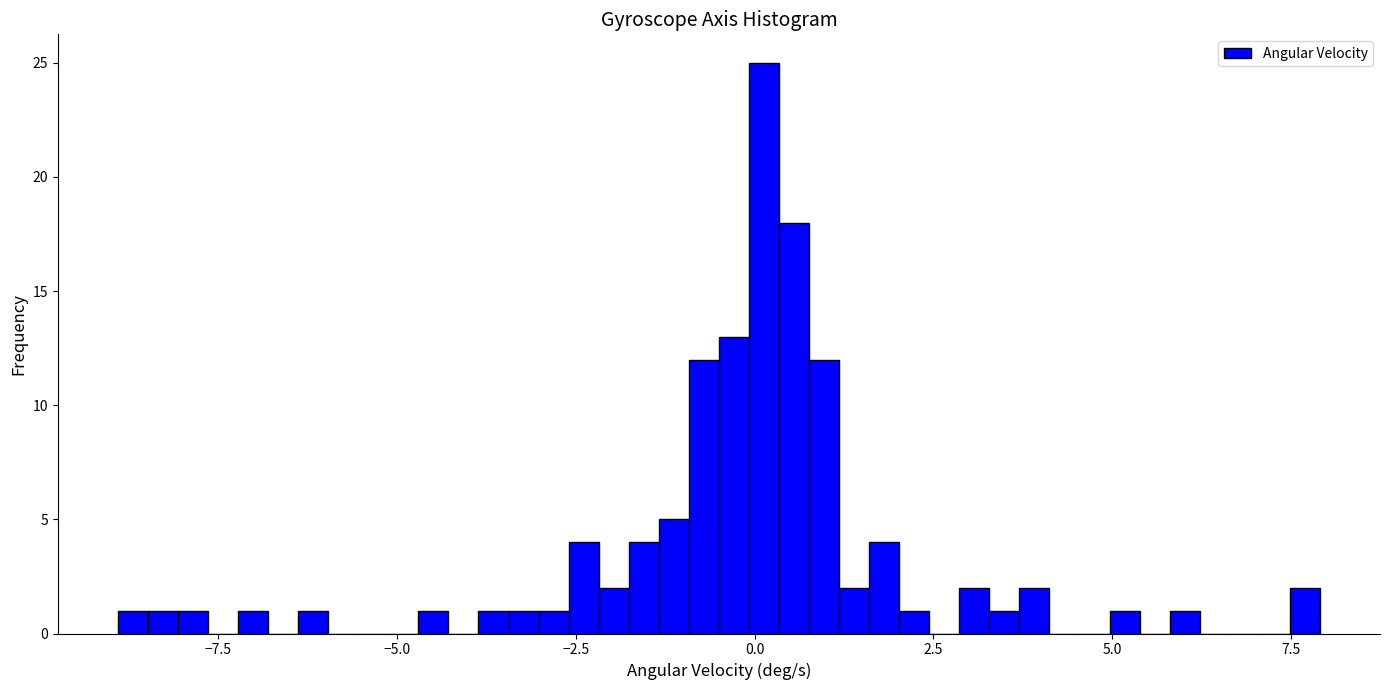

Read against the x-axis, roughly where is the centre of the tallest bar?

0.0